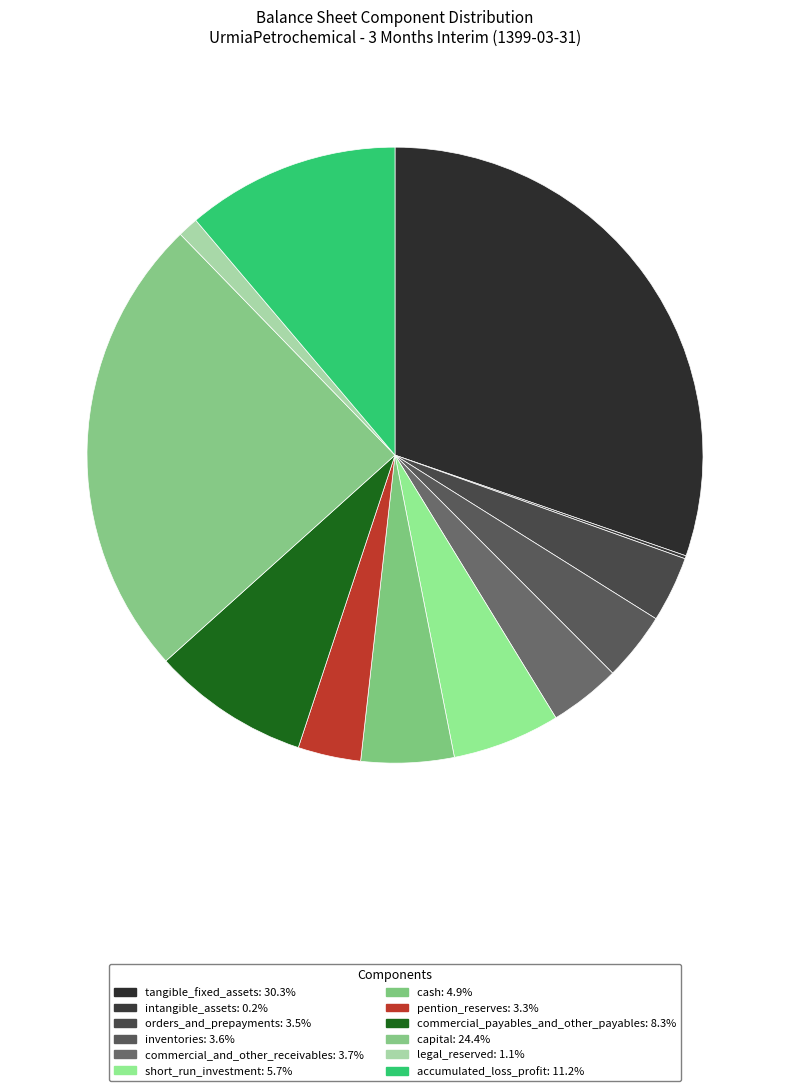

Is commercial_payables_and_other_payables the majority of the pie?

No